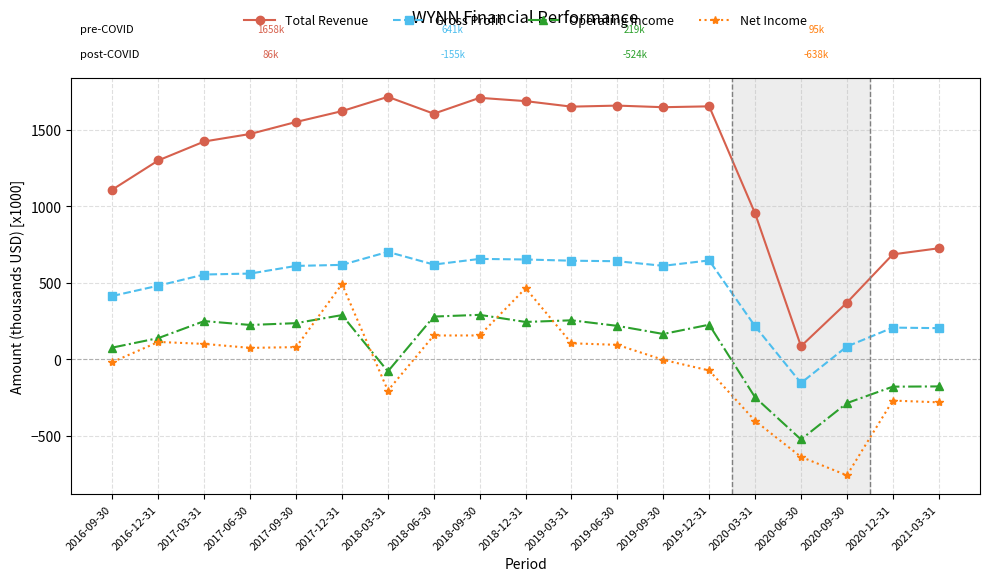

At 2017-03-31, list the series in order from smallest to largest.

Net Income, Operating Income, Gross Profit, Total Revenue